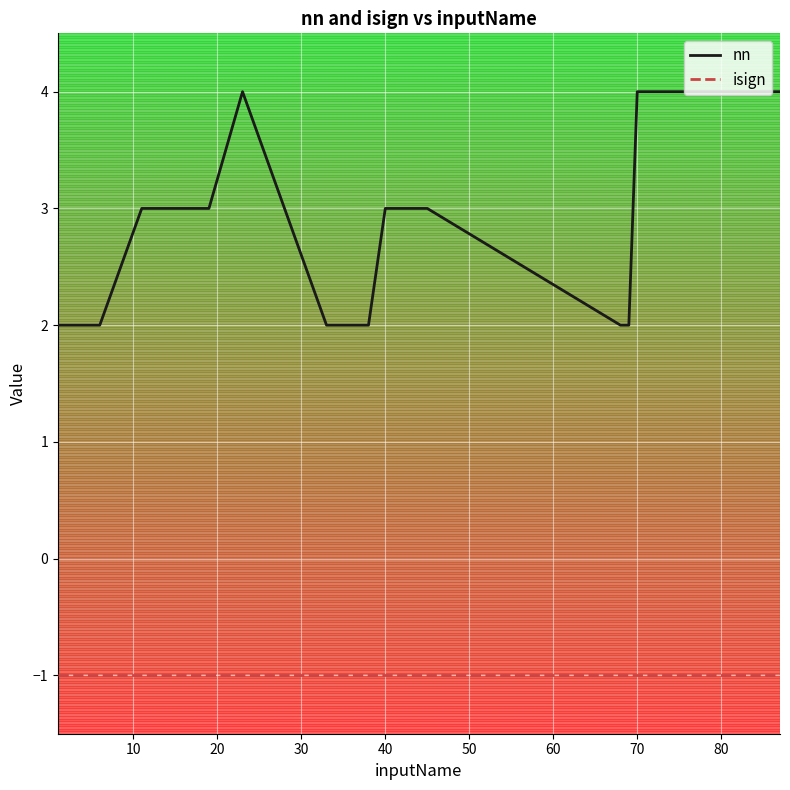

List the series in order of their overall mean, highest first.

nn, isign